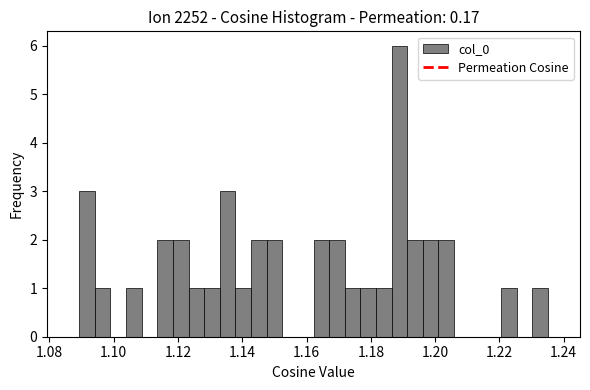

Read against the x-axis, roughly where is the centre of the tallest bar?

1.188